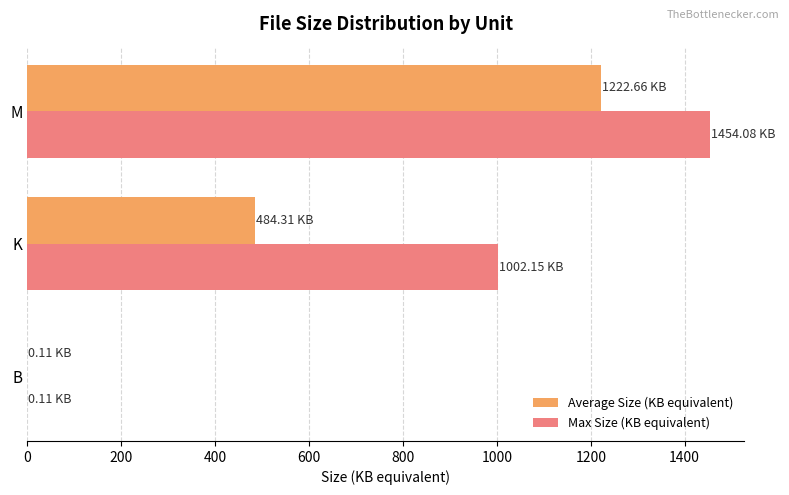

What are all the series names shown in the legend?

Average Size (KB equivalent), Max Size (KB equivalent)